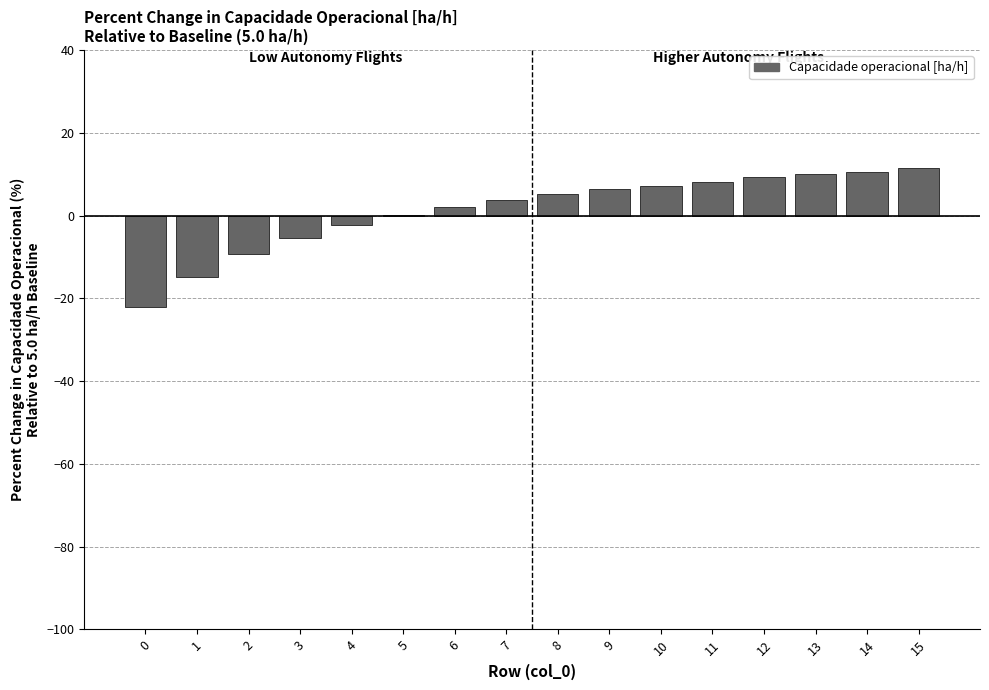

Read the value at 0.

-22.1